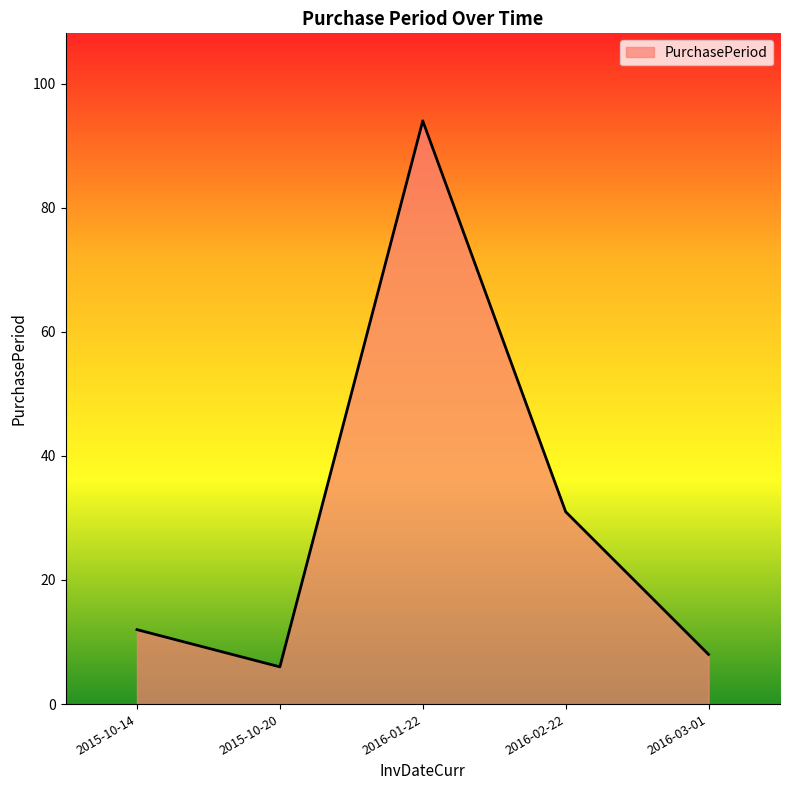

What is the change in value from 2015-10-14 to 2015-10-20?

-6